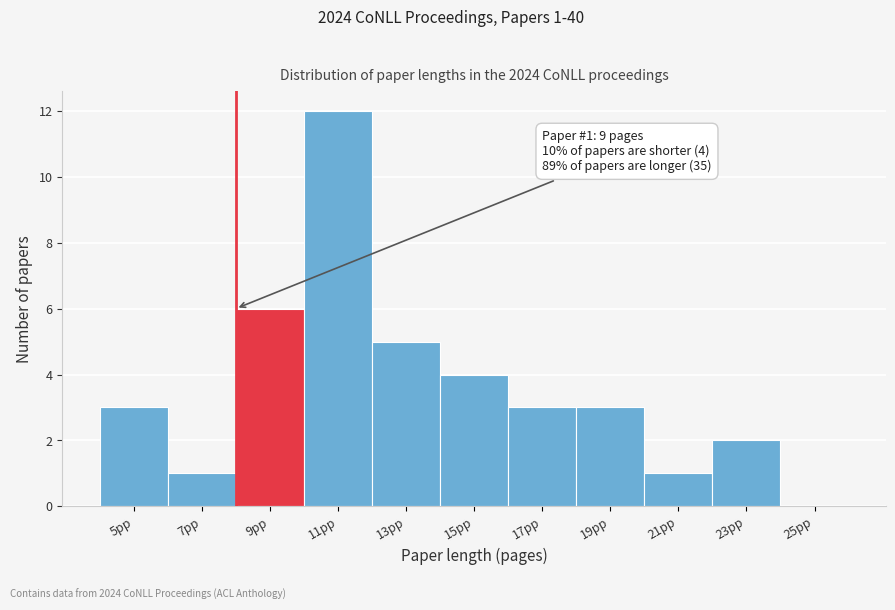

Reading left to right, list all the values displayed in this chart.

5pp=3	7pp=1	9pp=6	11pp=12	13pp=5	15pp=4	17pp=3	19pp=3	21pp=1	23pp=2	25pp=0